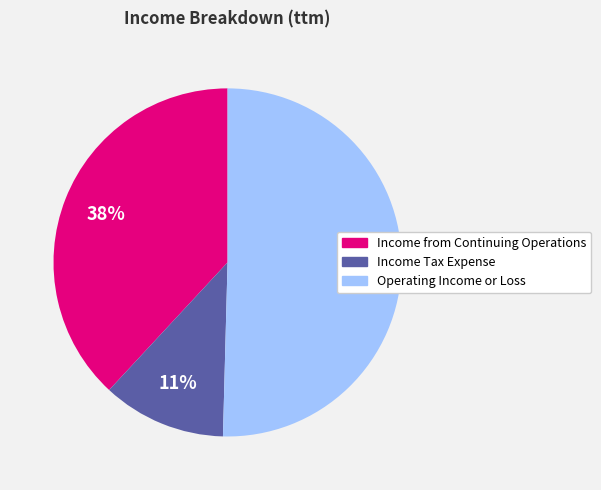

What is the largest slice in the pie chart?

Operating Income or Loss